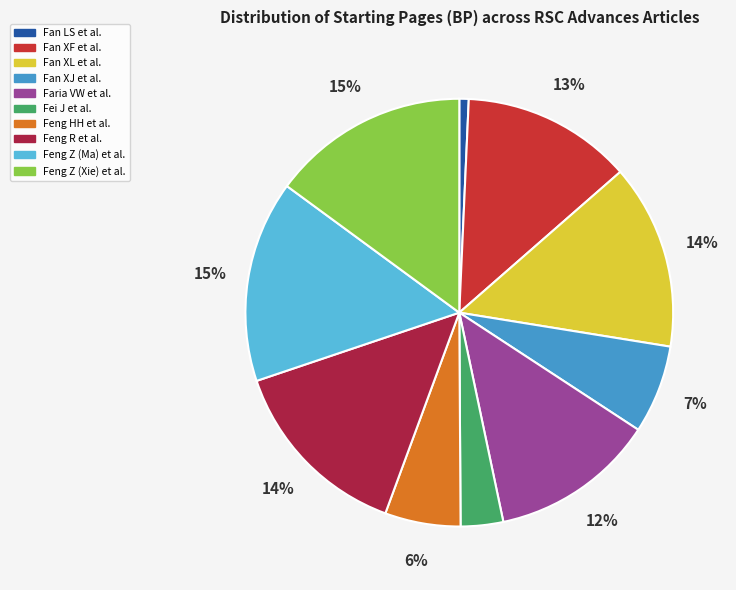

Which category has the smallest portion of the pie?

Fan LS et al.